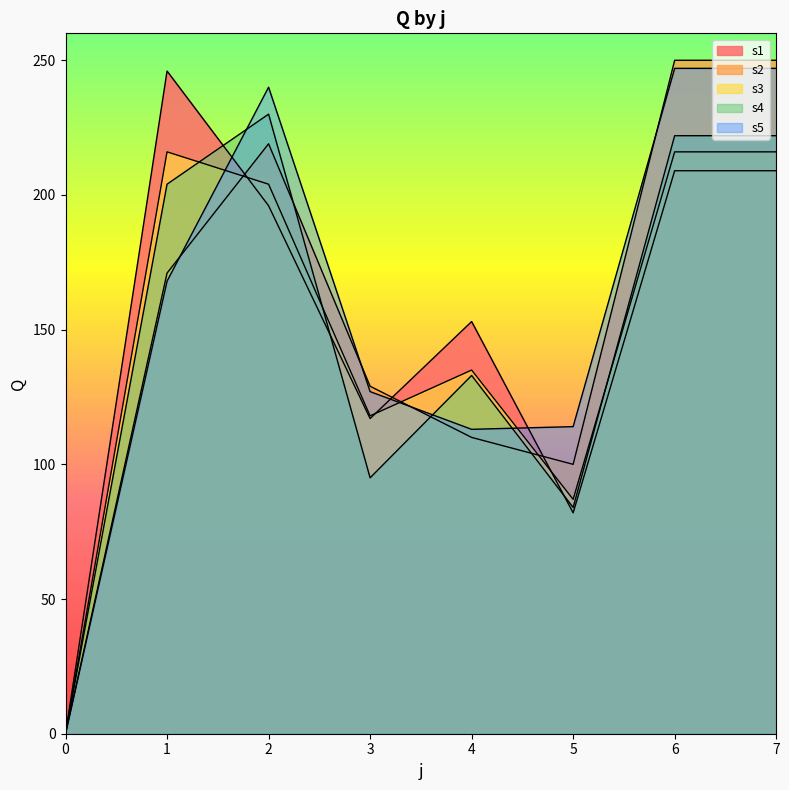

Reading right to left, transcribe all the data shown in this chart.

s1: 7=209	6=209	5=82	4=153	3=117	2=196	1=246	0=0
s2: 7=250	6=250	5=100	4=110	3=129	2=219	1=171	0=0
s3: 7=216	6=216	5=87	4=135	3=118	2=204	1=216	0=0
s4: 7=222	6=222	5=84	4=133	3=95	2=230	1=204	0=0
s5: 7=247	6=247	5=114	4=113	3=127	2=240	1=168	0=0